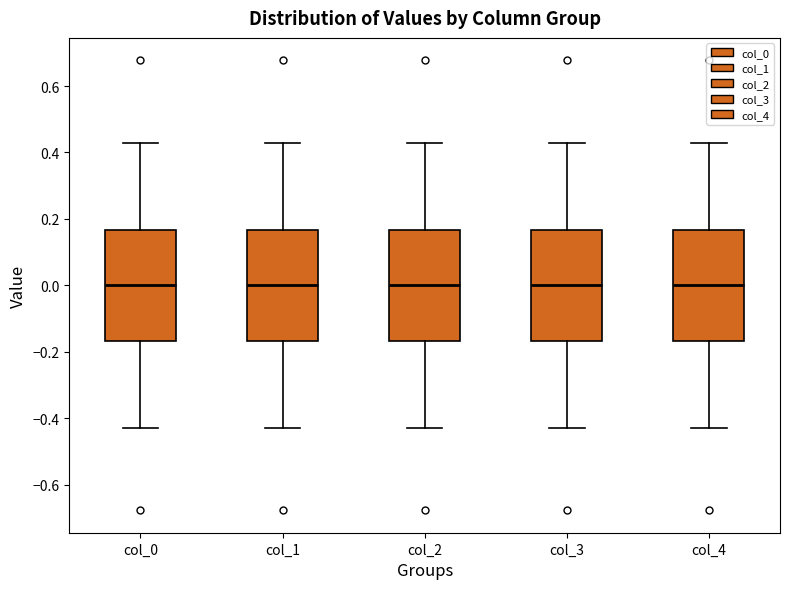

Reading left to right, transcribe this box plot: for each box, give where its median line is, the range the box spans, and where its two whiskers end, as read against the y-axis. The values are not printed on the chart, so give them approximately, as read against the axis.

col_0: median 0.00, box -0.16 to 0.16, whiskers -0.42 to 0.42
col_1: median 0.00, box -0.16 to 0.16, whiskers -0.42 to 0.42
col_2: median 0.00, box -0.16 to 0.16, whiskers -0.42 to 0.42
col_3: median 0.00, box -0.16 to 0.16, whiskers -0.42 to 0.42
col_4: median 0.00, box -0.16 to 0.16, whiskers -0.42 to 0.42